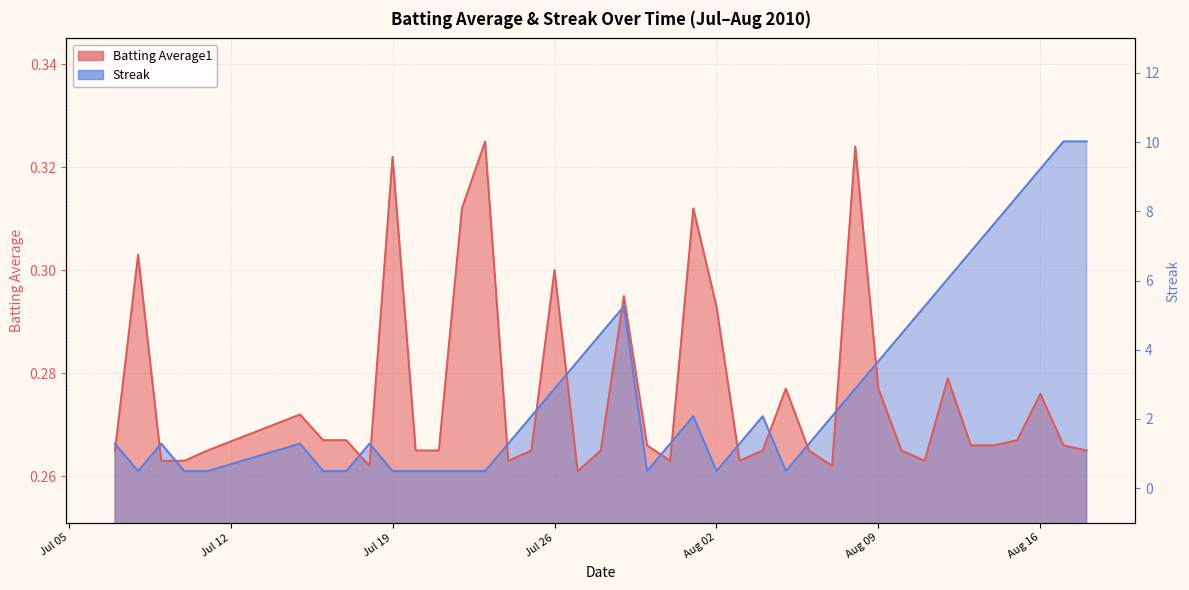

What is the difference between the maximum and second lowest values in the batting_avg series?

0.1